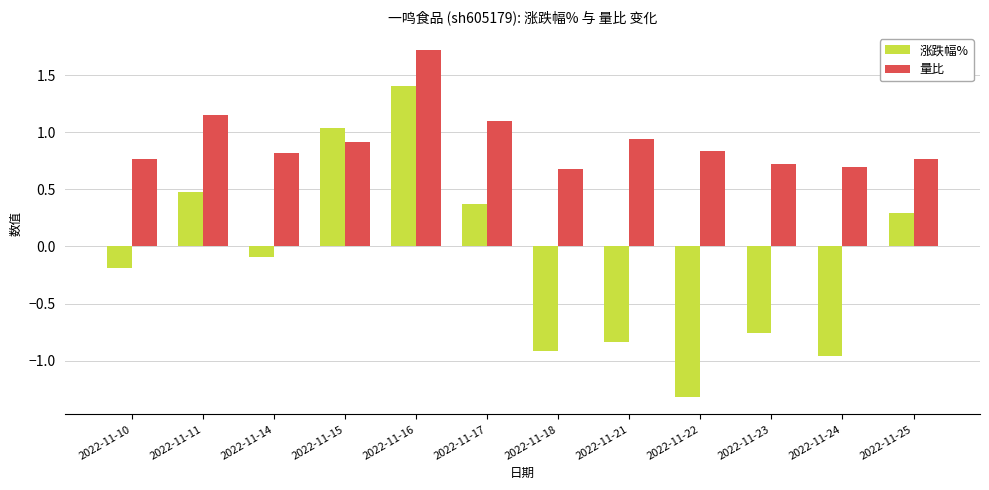

At which category is the sum across all series the highest?

2022-11-16